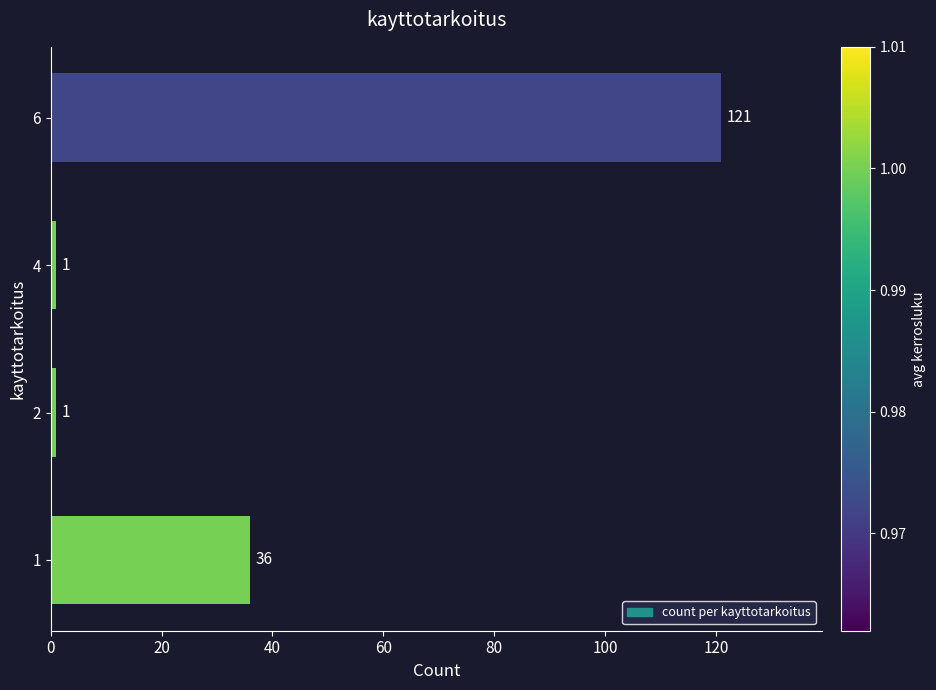

How many bars are there in total?

4